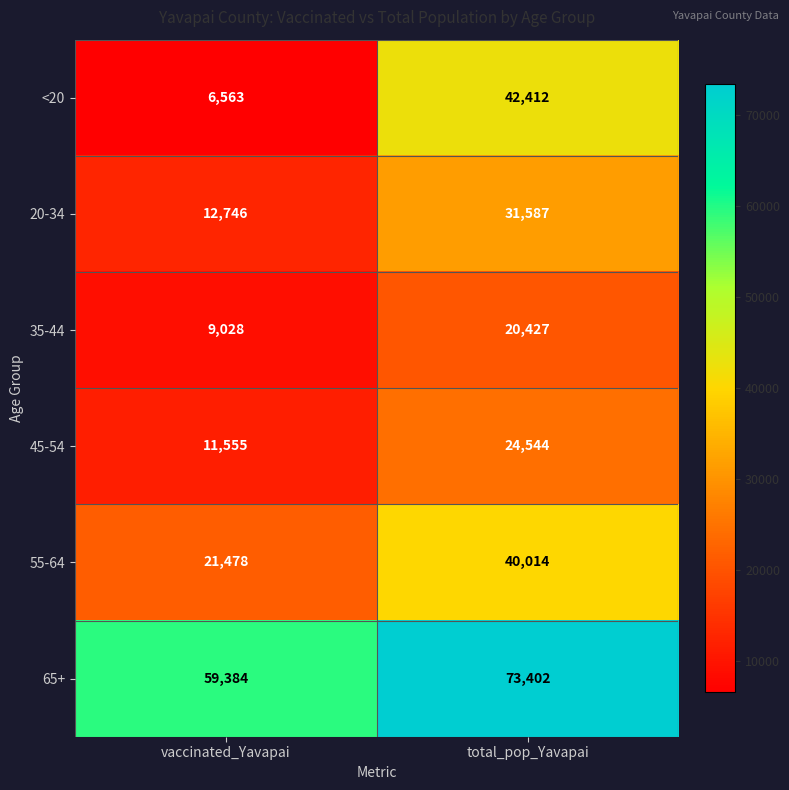

What is the average value of the 55-64 series?

30746